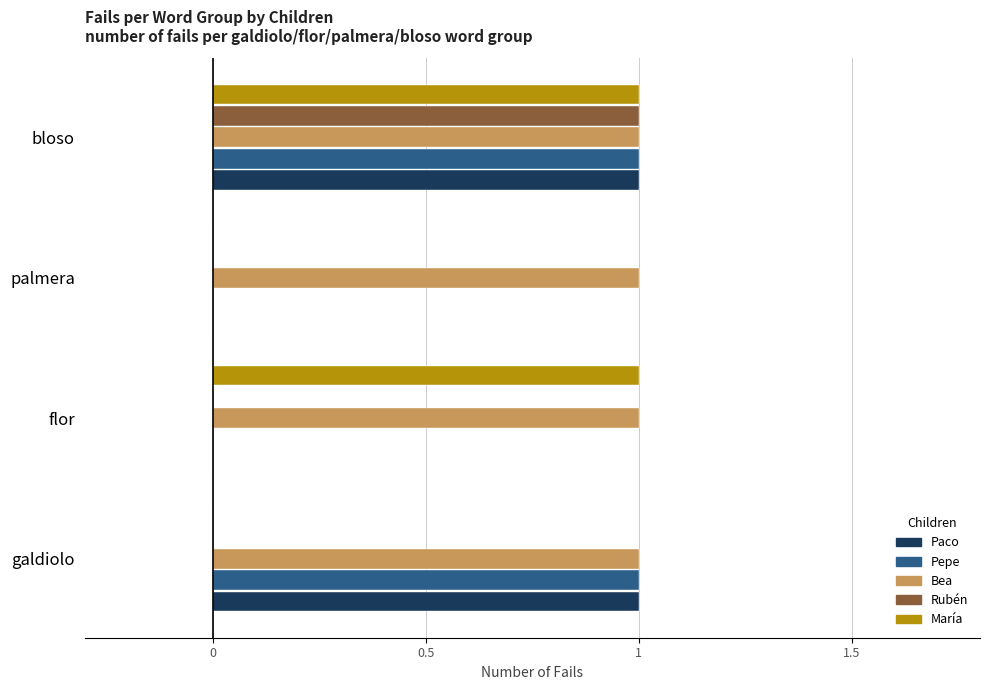

How many data points does each series have?

4